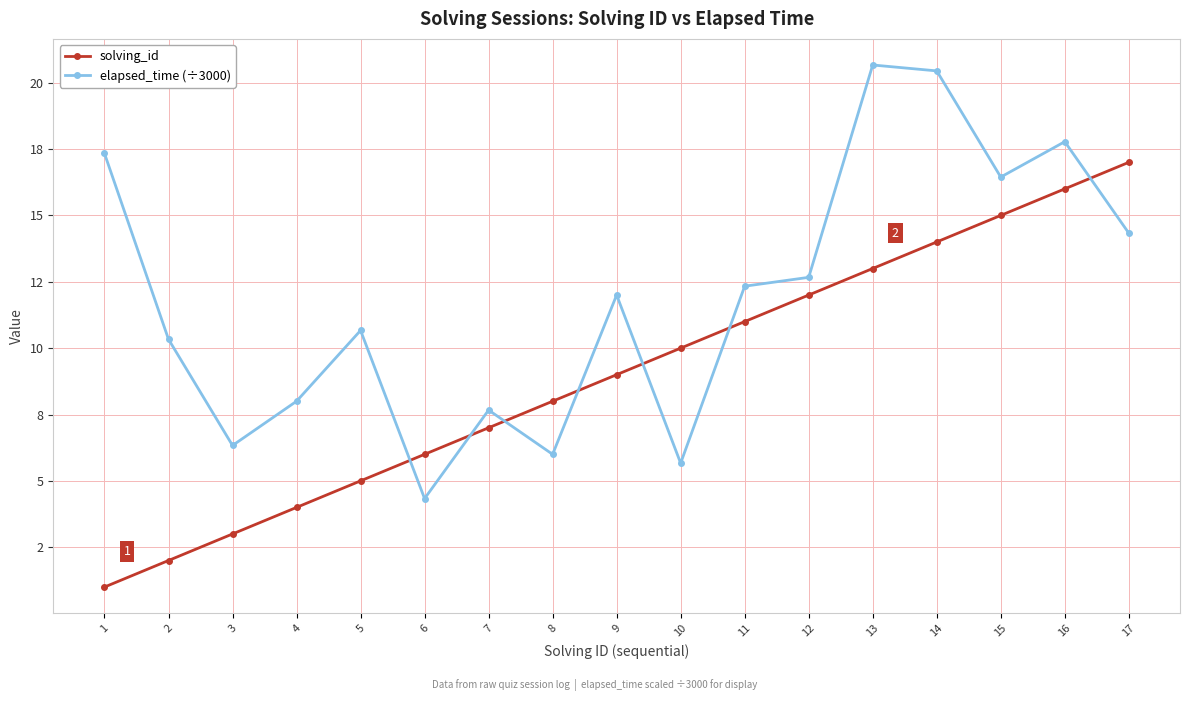

Where do solving_id and elapsed_time (÷3000) first cross each other?

5 and 6